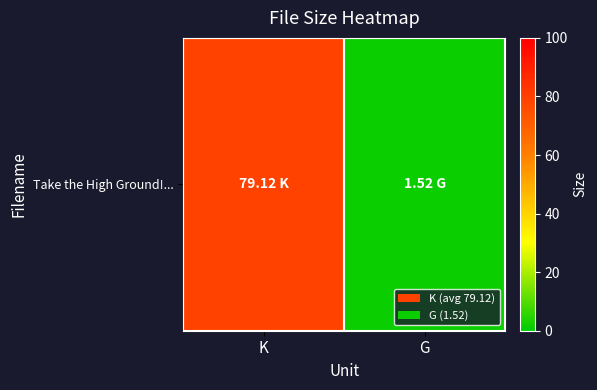

What is the sum of all values?

80.6